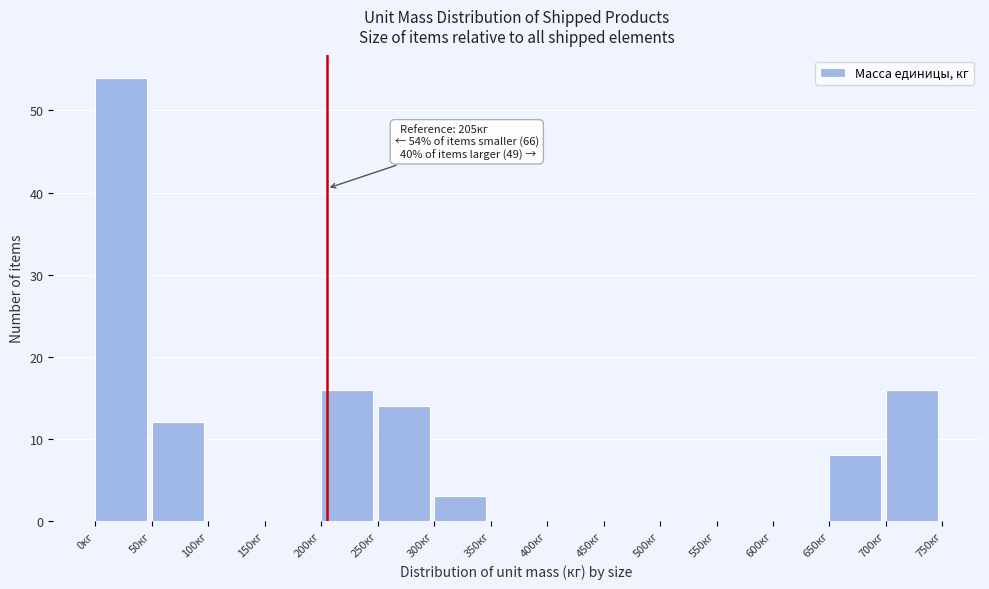

Which range on the x-axis has the tallest bar?

0 to 50